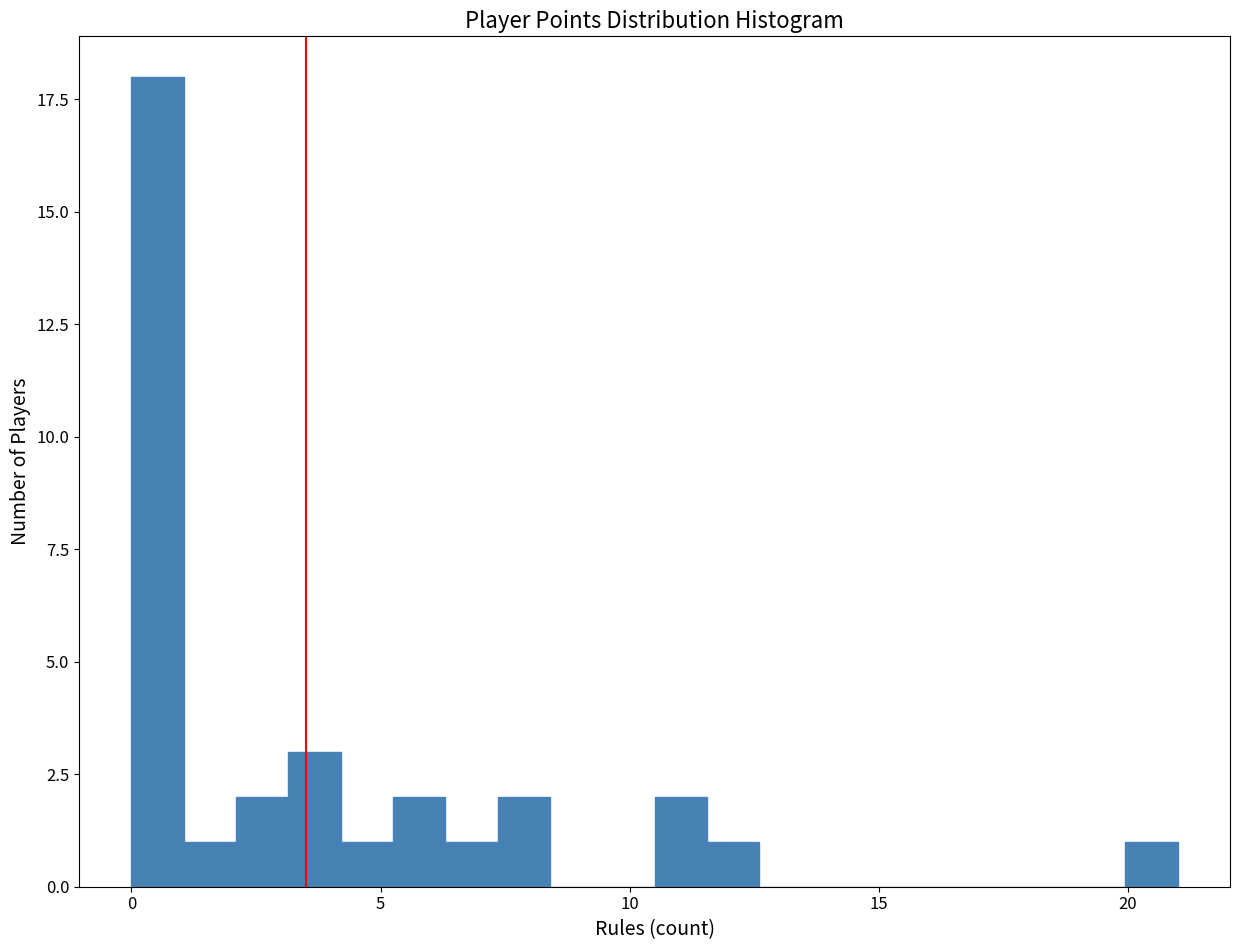

Read against the x-axis, roughly where is the centre of the tallest bar?

0.5